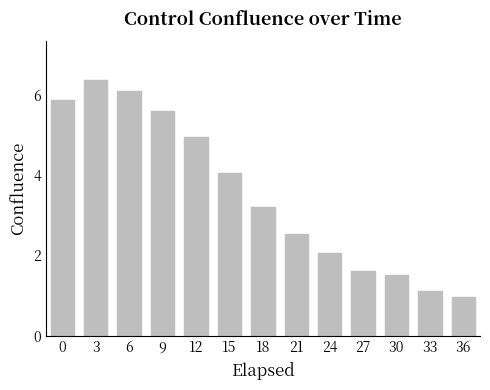

The value at 12 is 5.0. True or false?

True